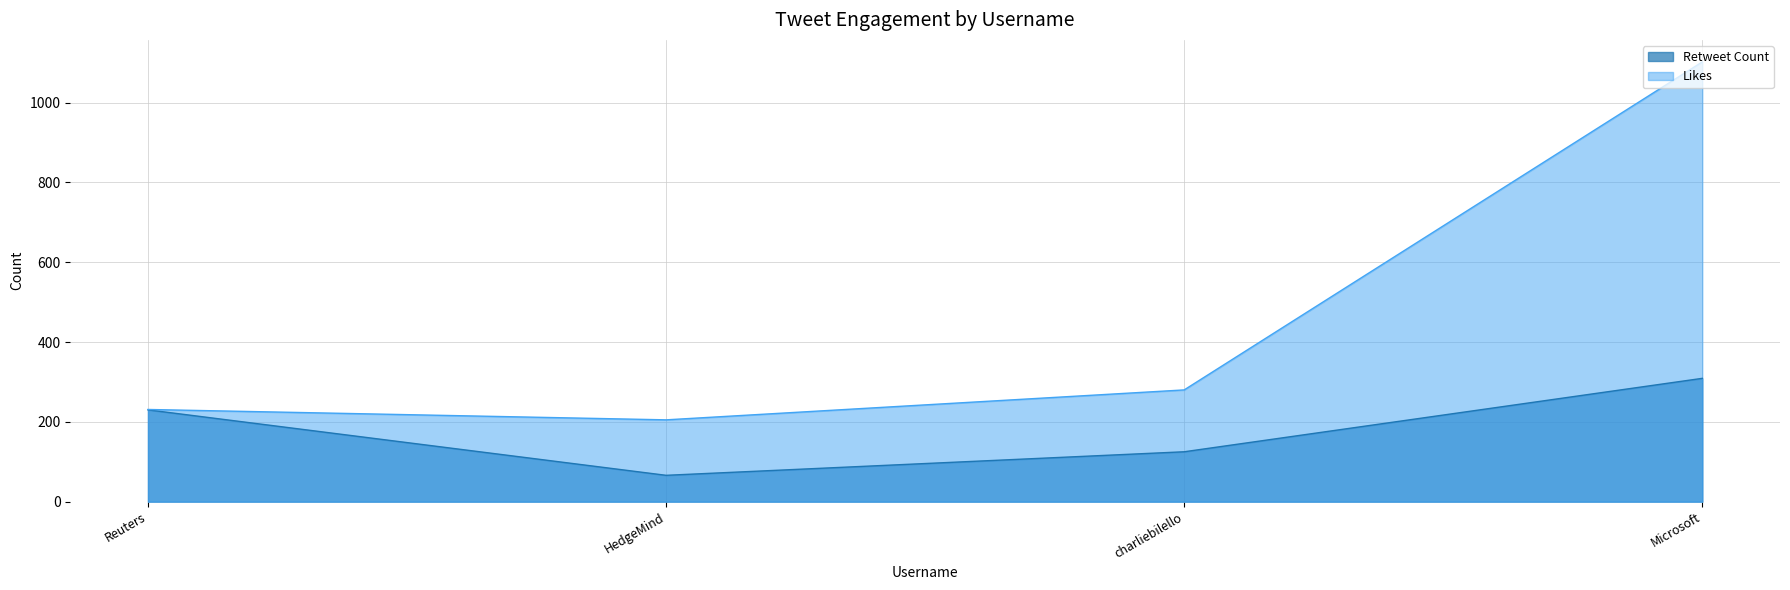

What is the sum of the Likes values at Microsoft and Reuters?

1333